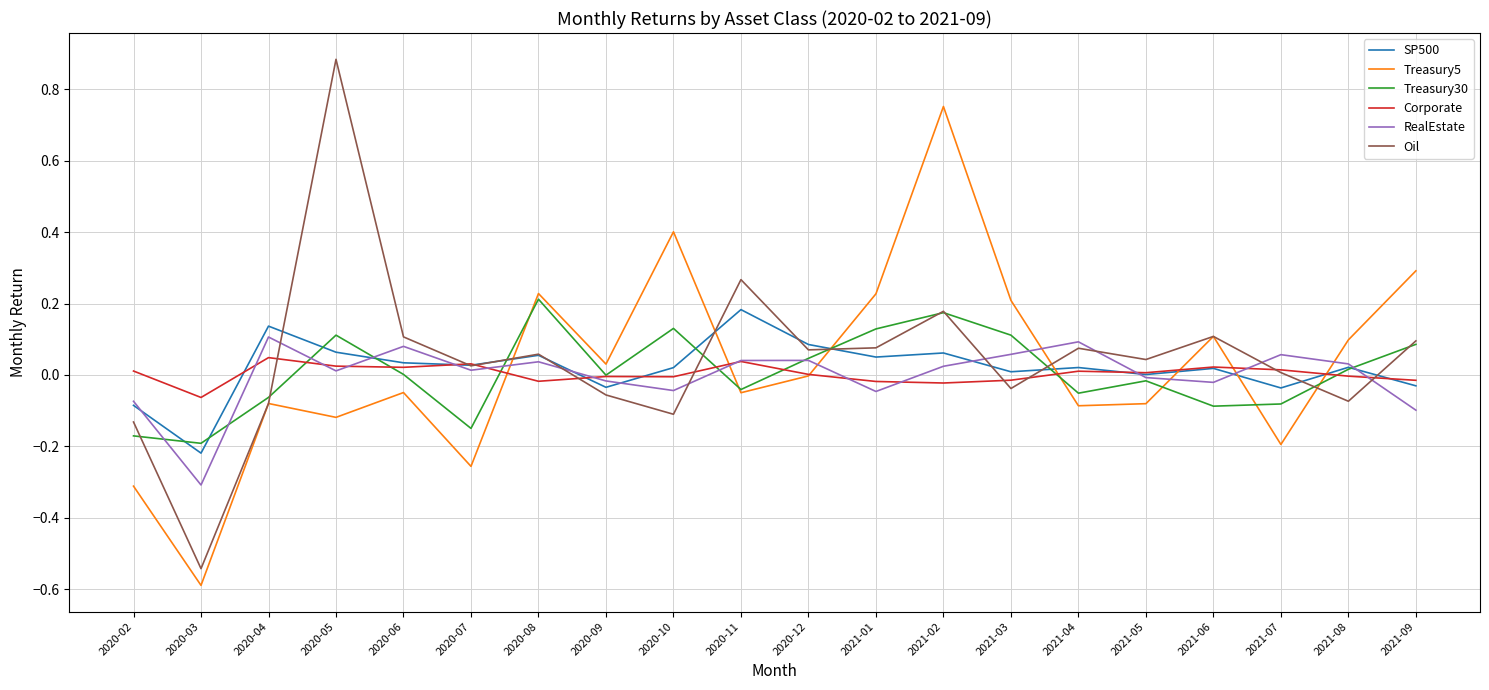

How many negative values does the Oil series have?

7